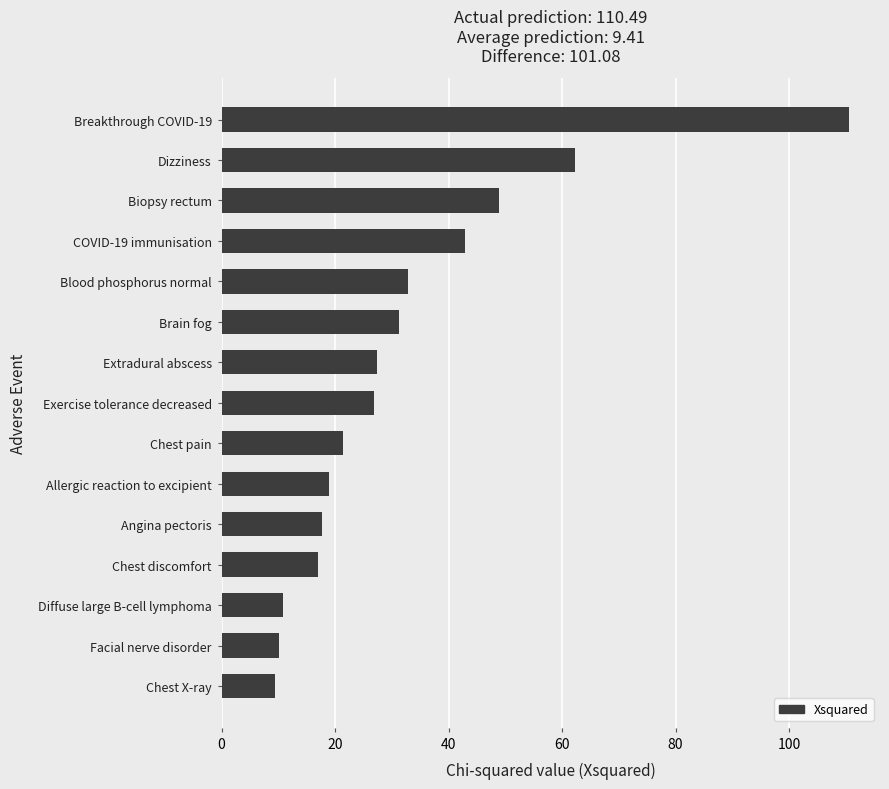

What is the ratio of the value at Facial nerve disorder to the value at Diffuse large B-cell lymphoma?

0.9